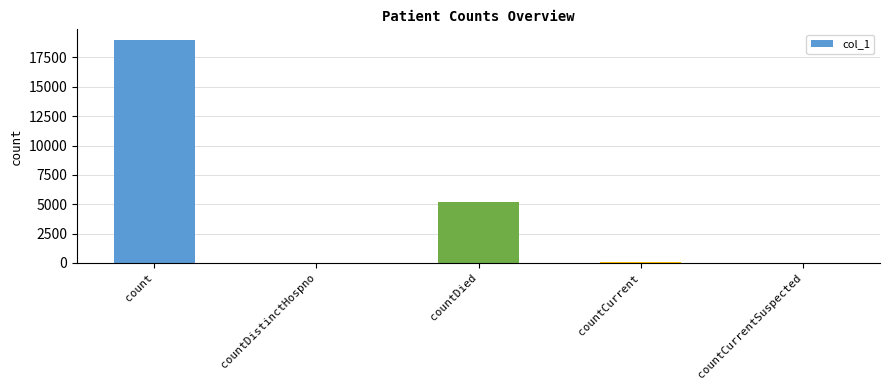

Is it true that the value at countCurrentSuspected is 9237?

False